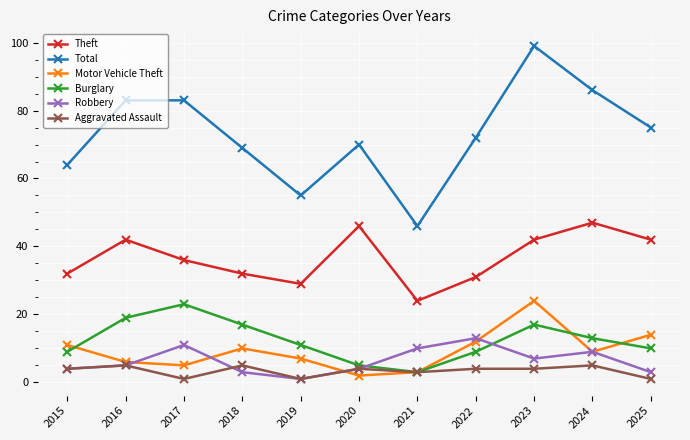

Which series has the widest spread of values?

Total